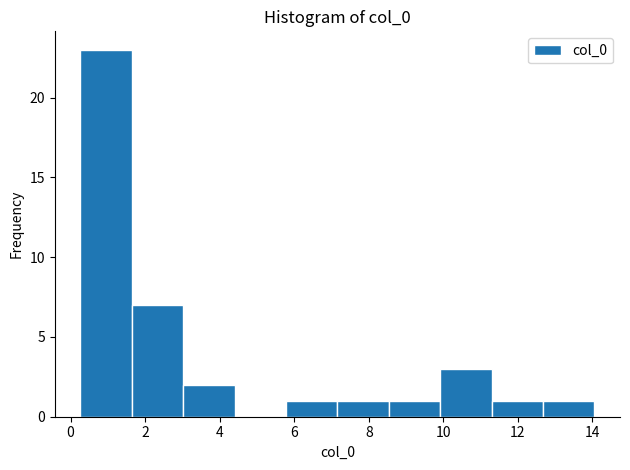

Reading left to right, list every bar in this chart as the range it spans on the x-axis followed by its height. Neither the bar edges nor the heights are printed on the chart, so give them approximately, as read against the axes.

0.2 to 1.6: 23
1.6 to 3.0: 7
3.0 to 4.4: 2
4.4 to 5.8: 0
5.8 to 7.2: 1
7.2 to 8.6: 1
8.6 to 10.0: 1
10.0 to 11.2: 3
11.2 to 12.6: 1
12.6 to 14.0: 1